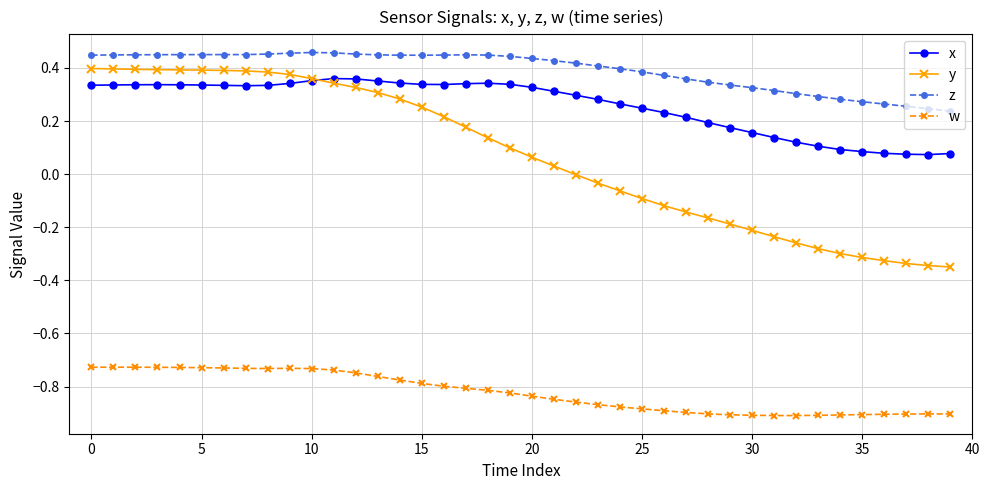

List the series in order of their peak value, highest first.

z, y, x, w